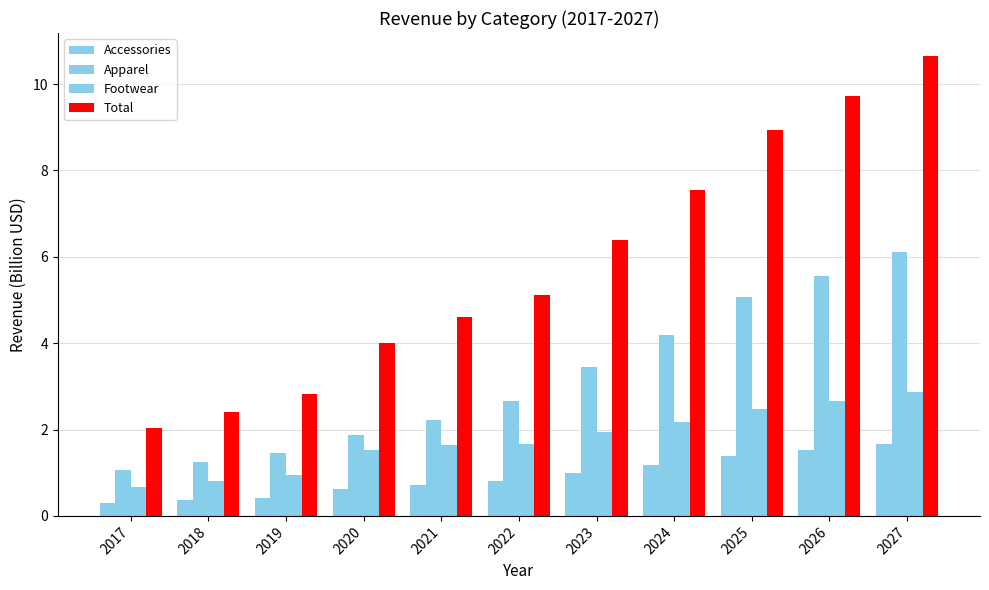

What is the sum of the Footwear values at 2018 and 2017?

1.5